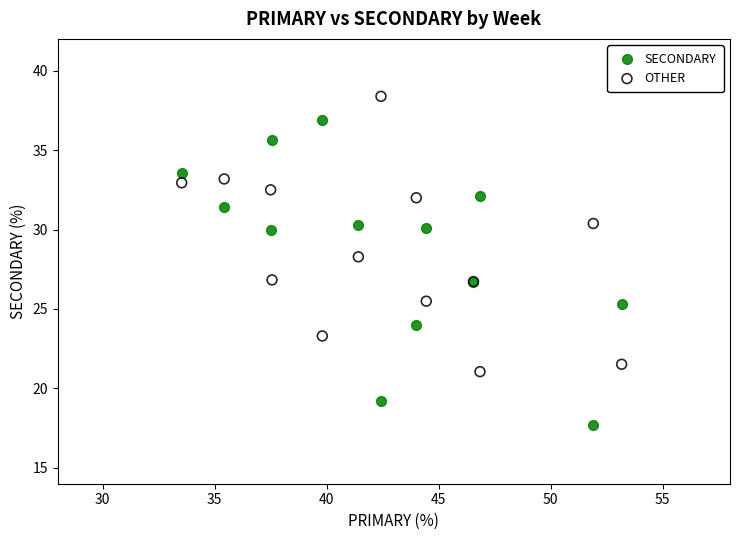

What is the X range (max minus min) for the scatter plot?

19.6